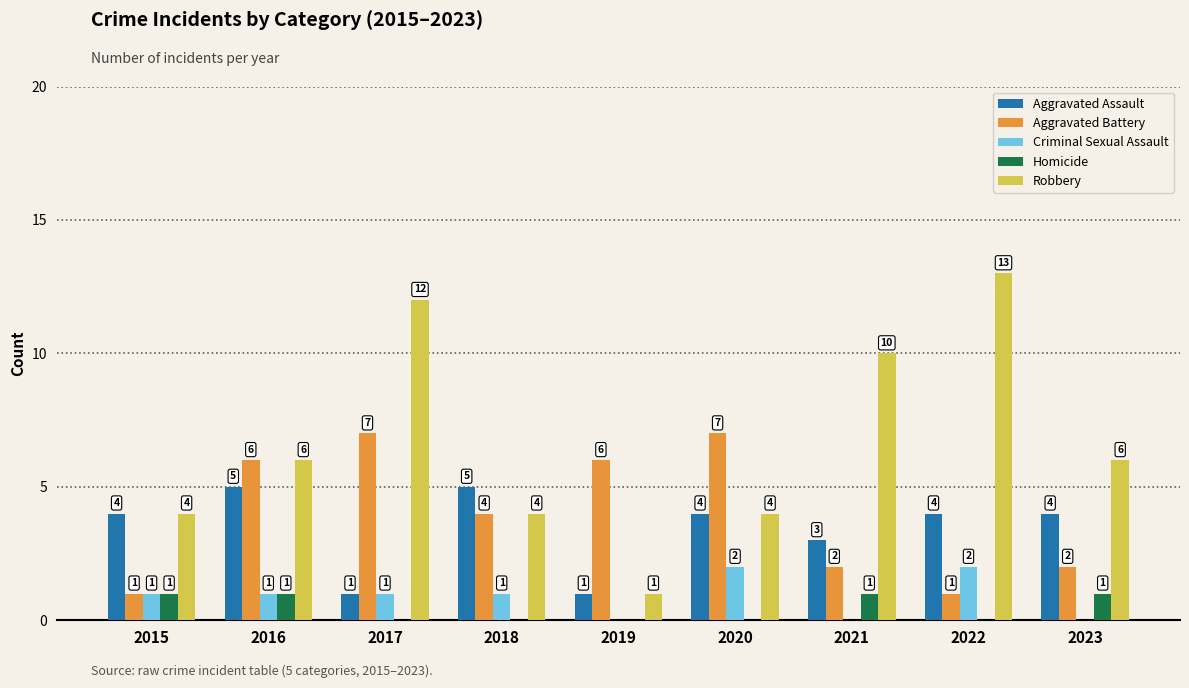

What is the total value across all series at 2016?

19